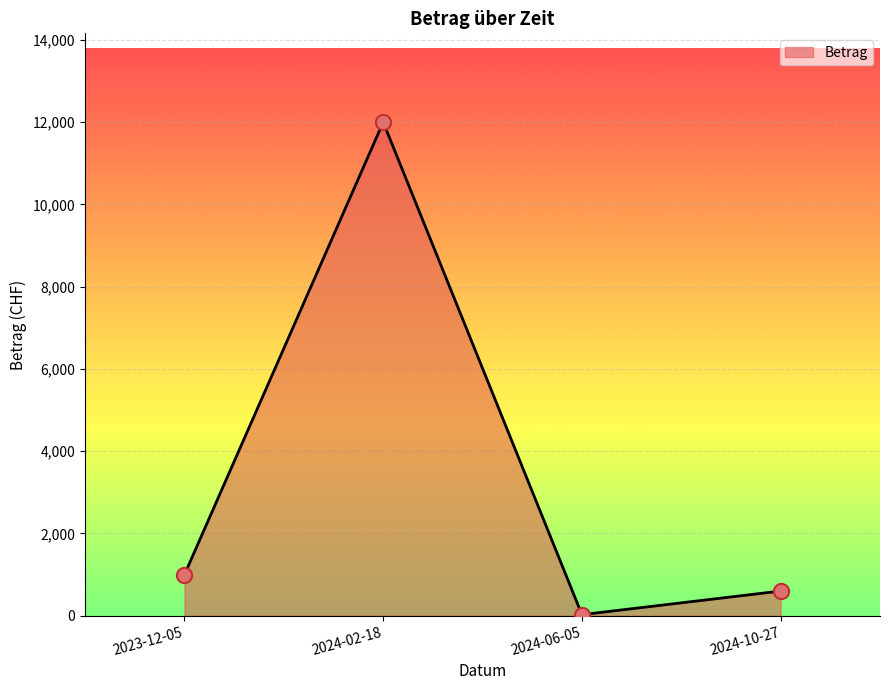

Between 2024-10-27 and 2024-02-18, which is larger?

2024-02-18